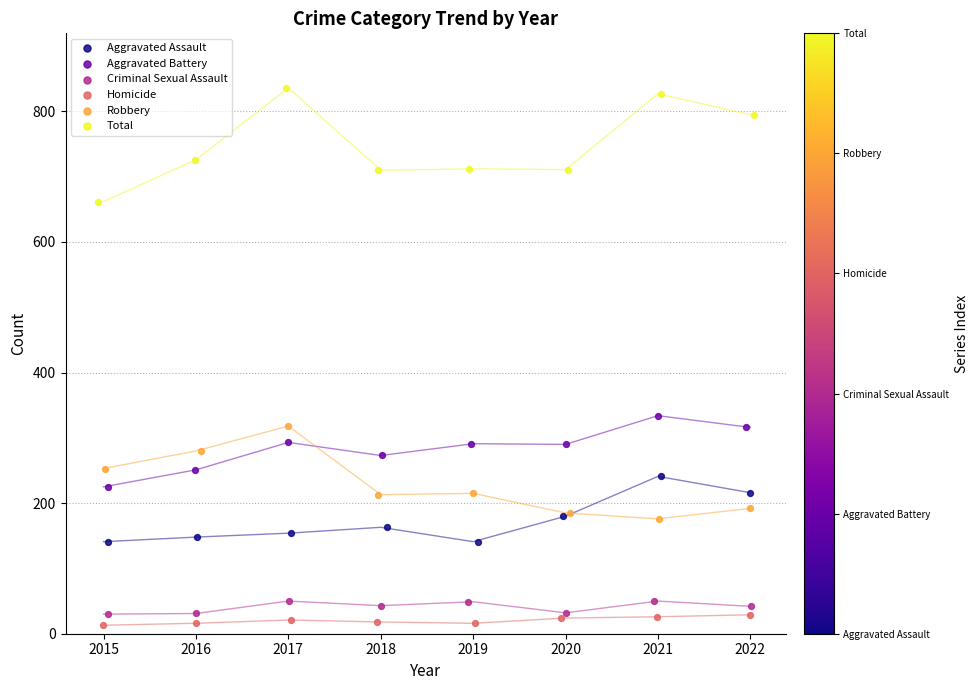

What are all the series names shown in the legend?

Aggravated Assault, Aggravated Battery, Criminal Sexual Assault, Homicide, Robbery, Total